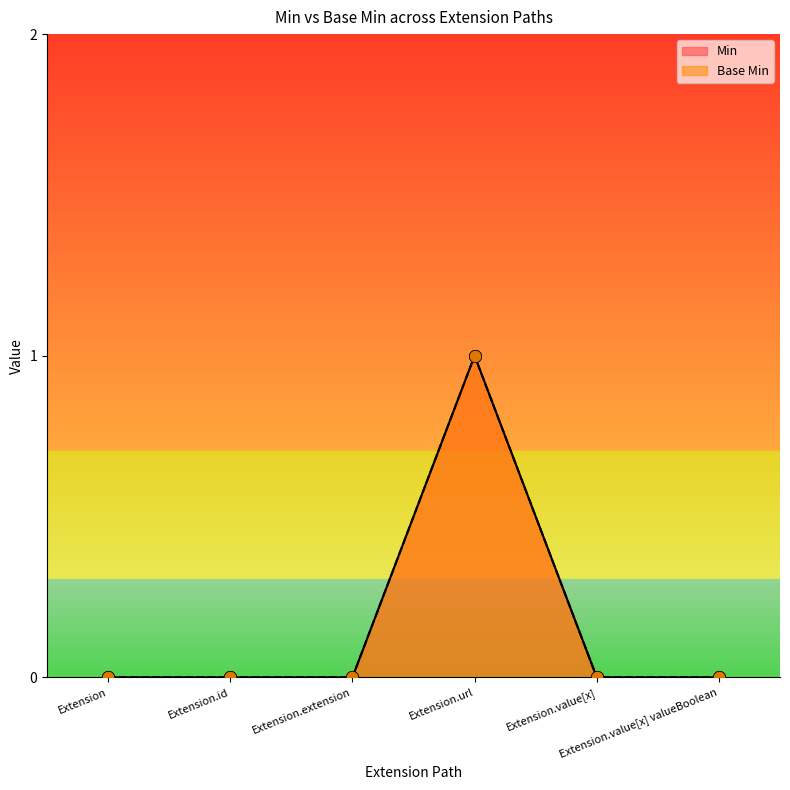

Is the value of Base Min at Extension.value[x] greater than the value of Min at Extension.id?

No